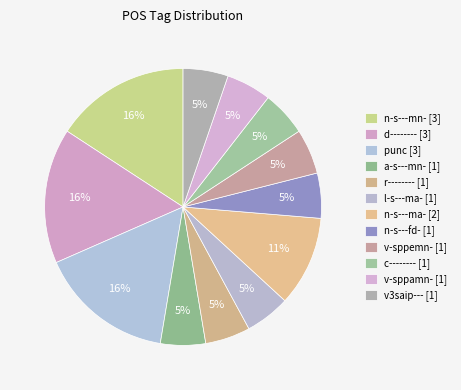

How many segments does this pie chart have?

12